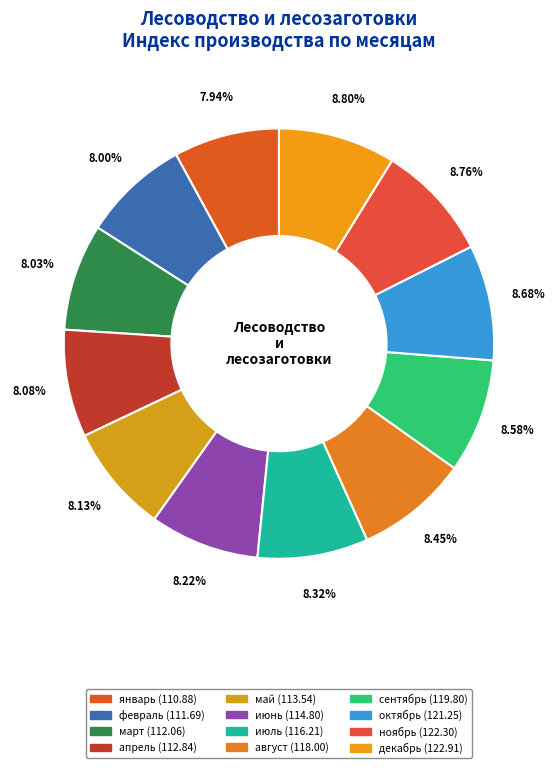

Count the number of slices in the pie.

12